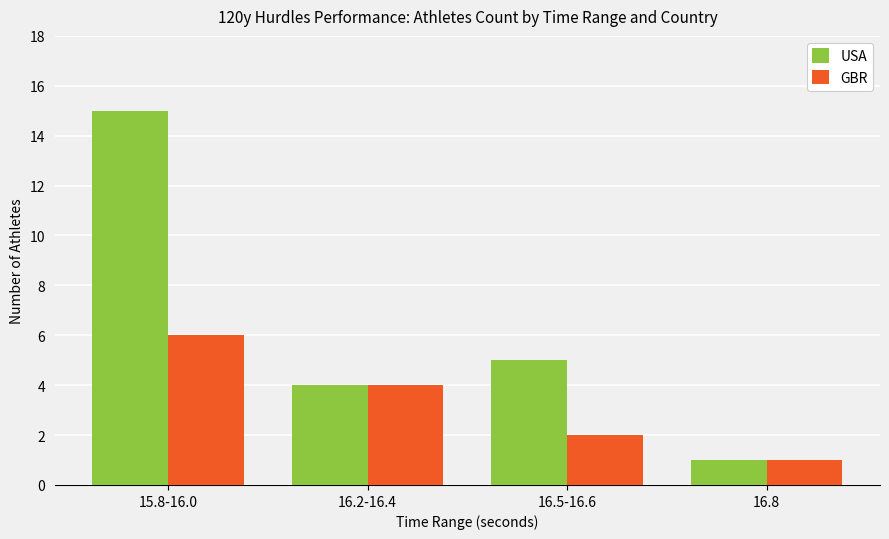

Which series has the widest spread of values?

USA